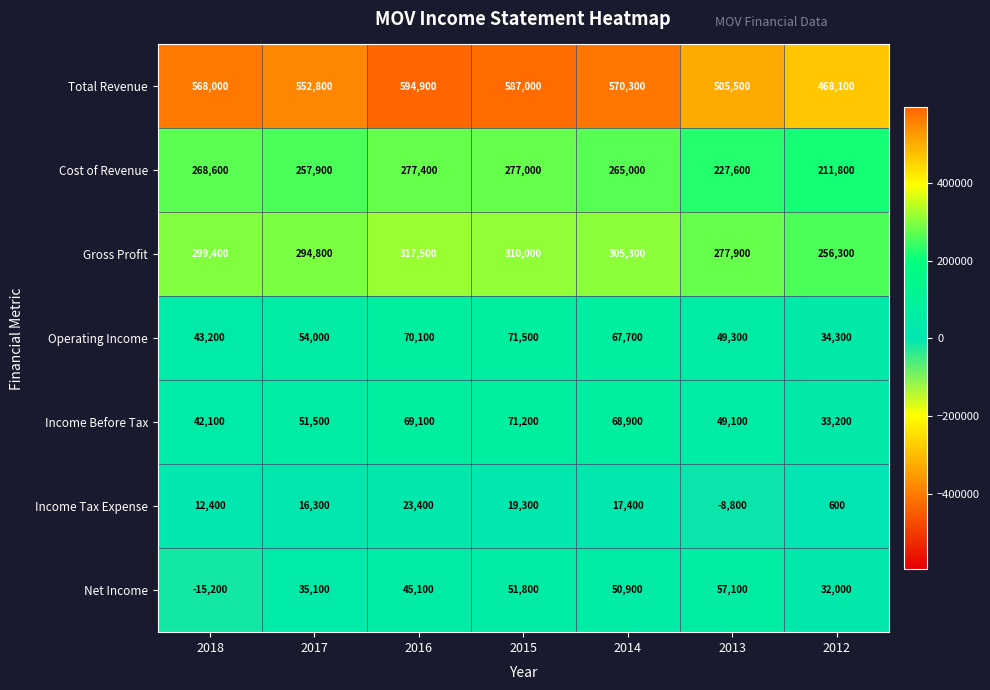

True or false: Total Revenue has a value of 587000 at 2015.

True